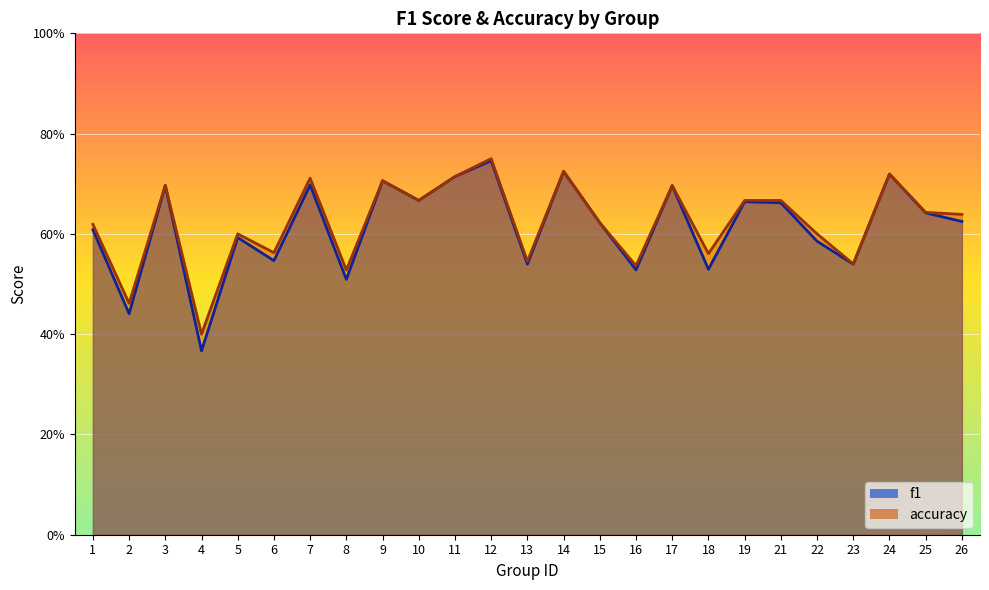

What is the difference between the second highest and second lowest values in the f1 series?

0.3